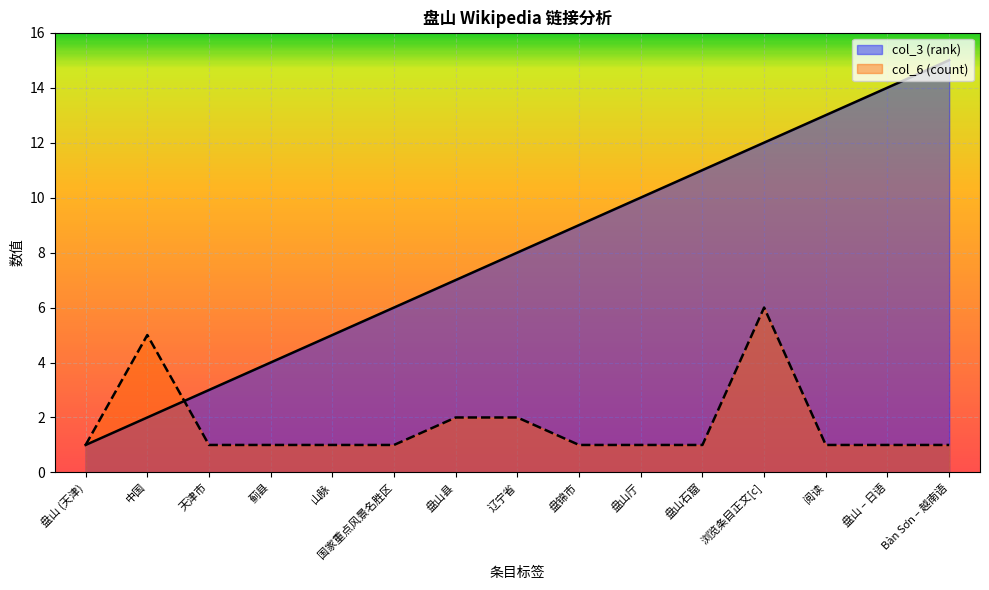

What are all the series names shown in the legend?

col_3 (rank), col_6 (count)